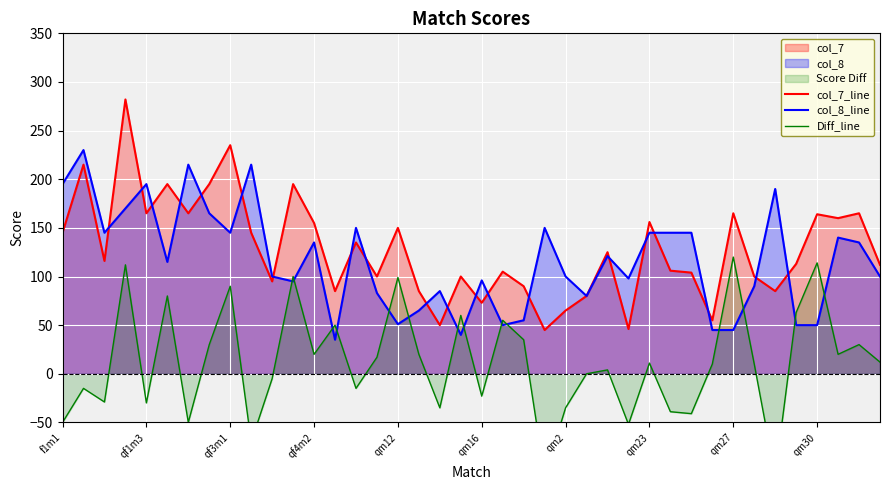

What is the value of the col_8_line point at the 21st from the left?

96